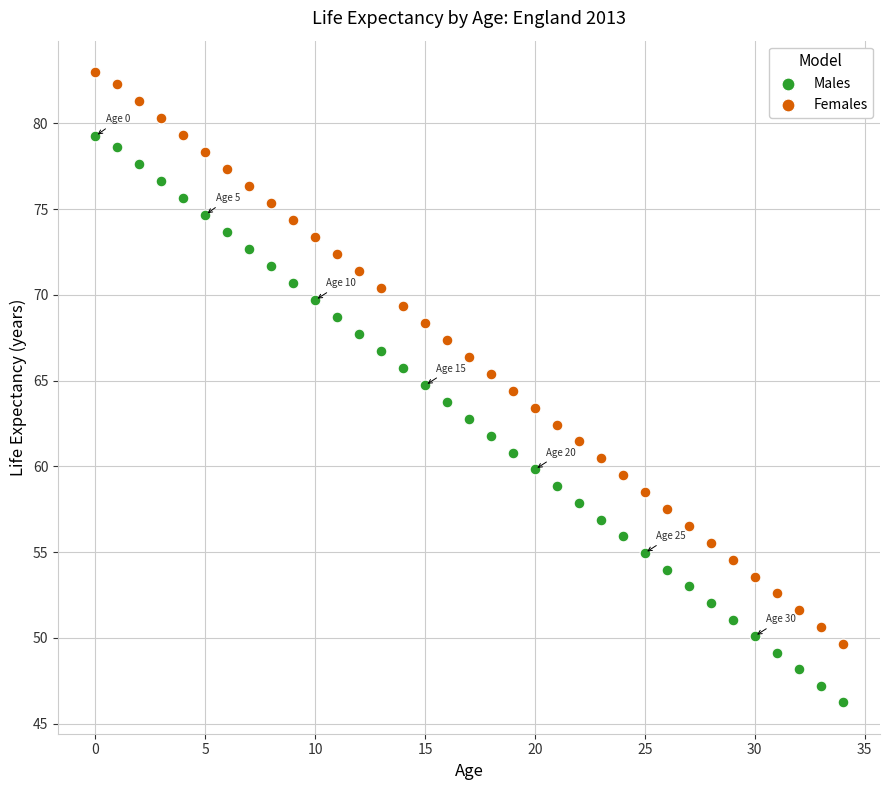

Which series reaches the maximum Y coordinate?

Females